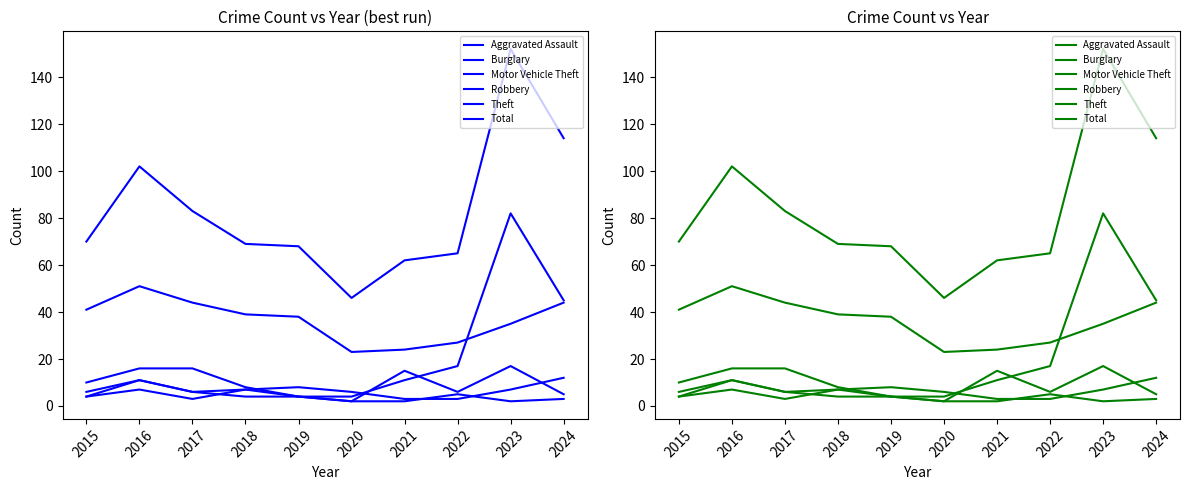

What is the sum of the Motor Vehicle Theft values at 2023 and 2018?

90